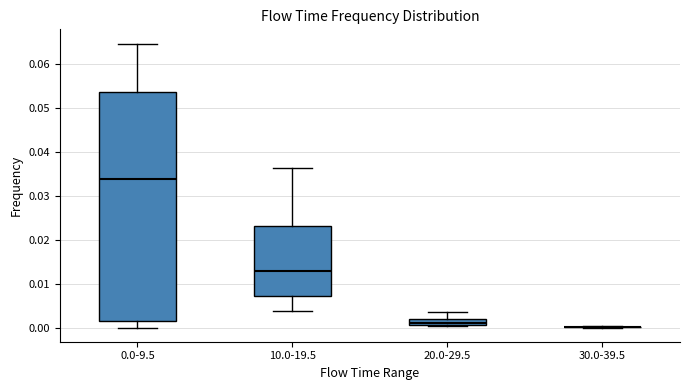

Which box is the tallest, from its lower edge to its upper edge?

0.0-9.5